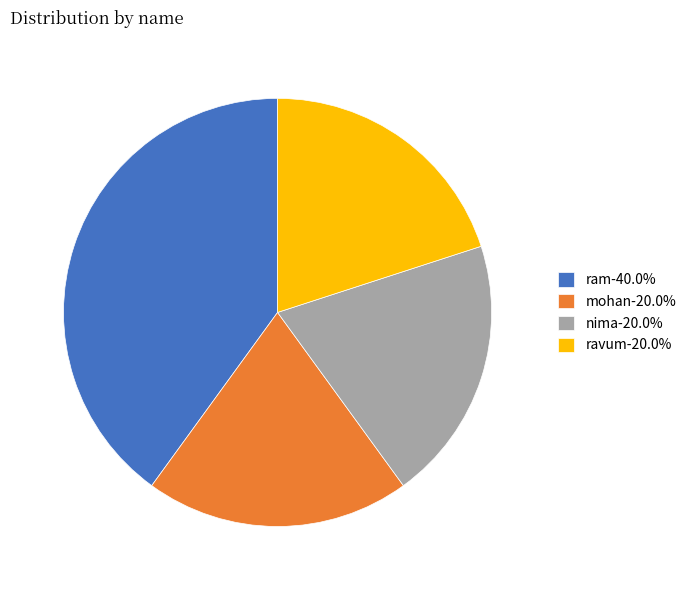

Is there a majority slice in this chart?

No